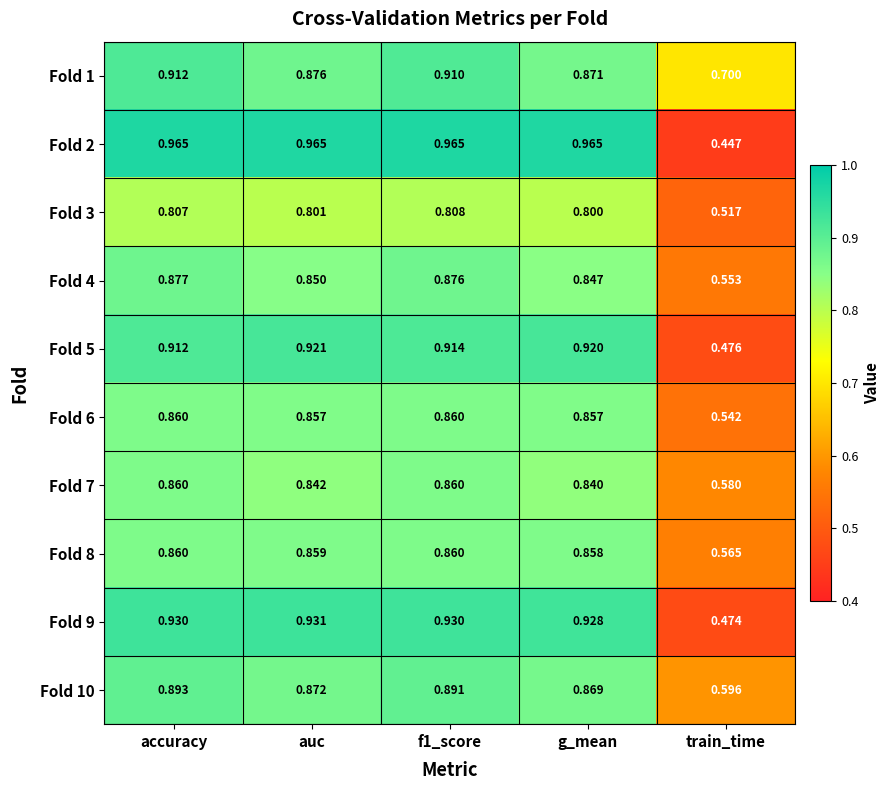

Count the number of data series in this chart.

10